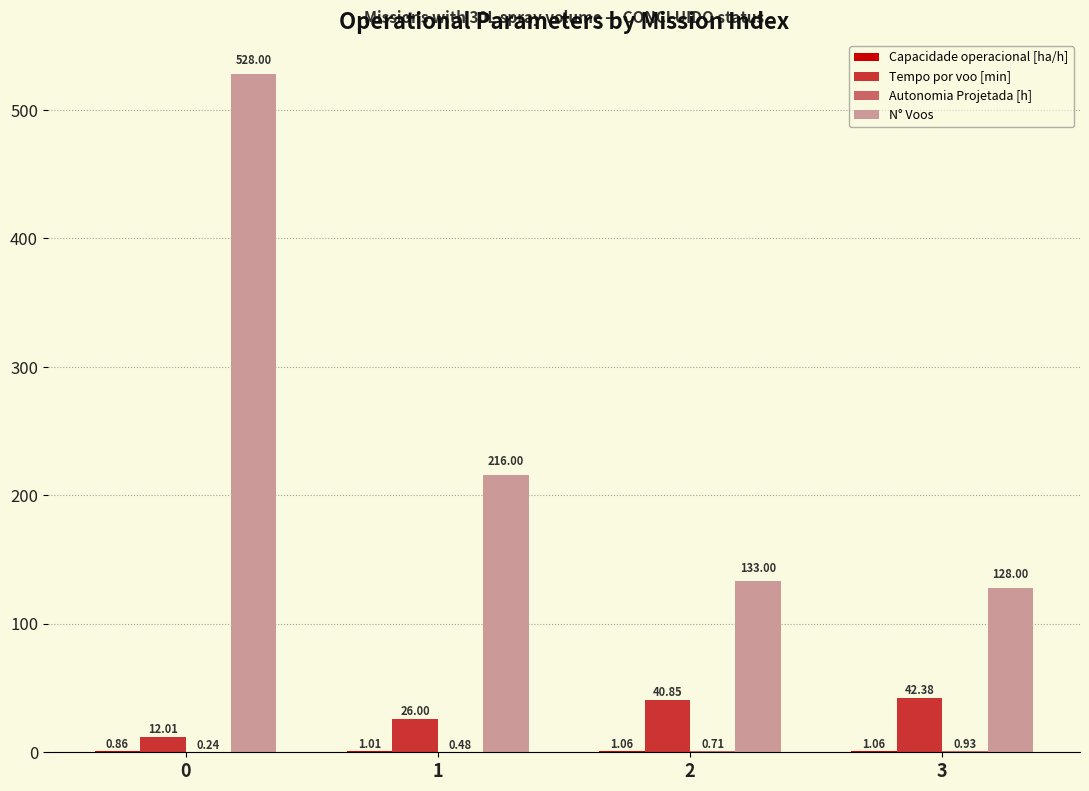

Between 0 and 1, which series saw the biggest shift?

N° Voos